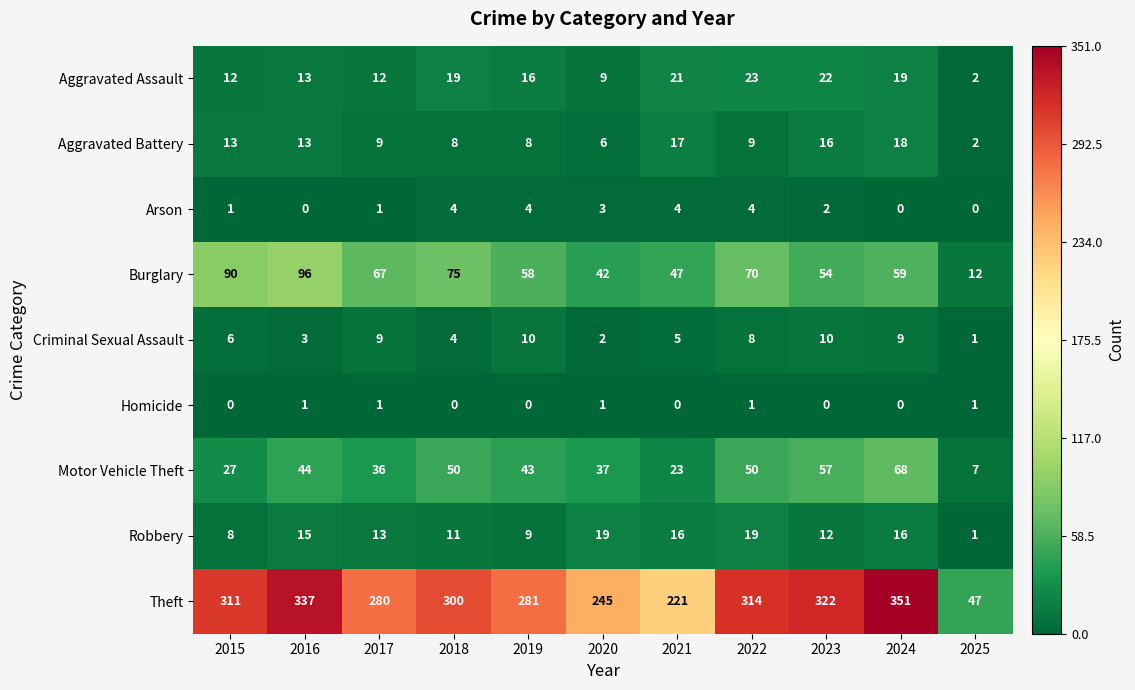

How many Arson values are between 0 and 4?

11